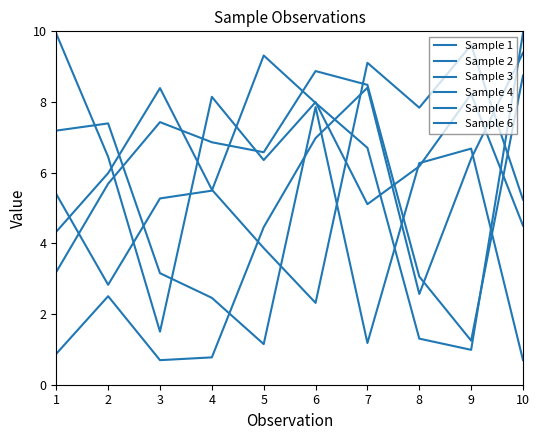

How many categories are shown in the chart?

10